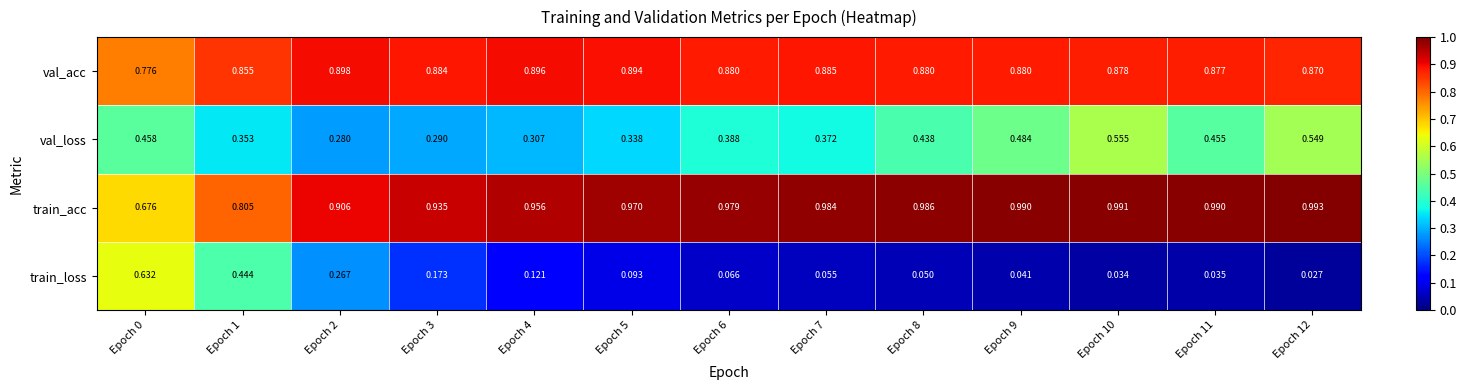

Is the value of val_loss at Epoch 5 greater than the value of train_acc at Epoch 8?

No